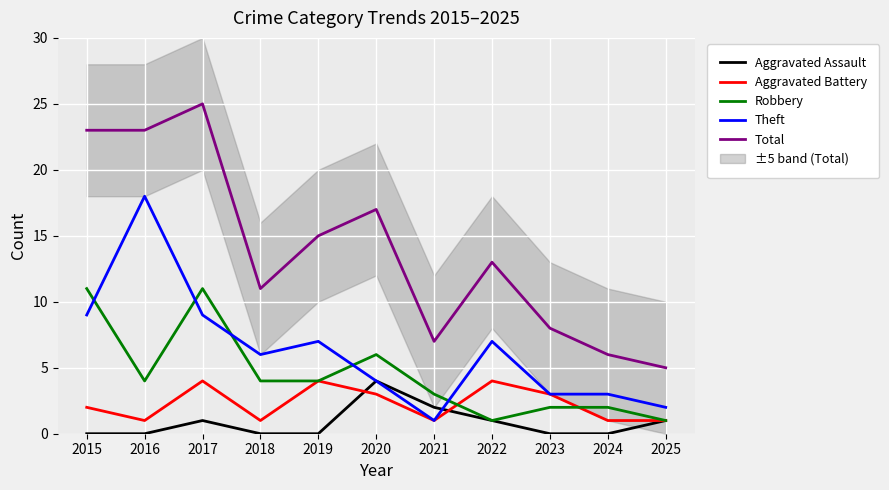

The Theft series shows 7 at 2019. True or false?

True